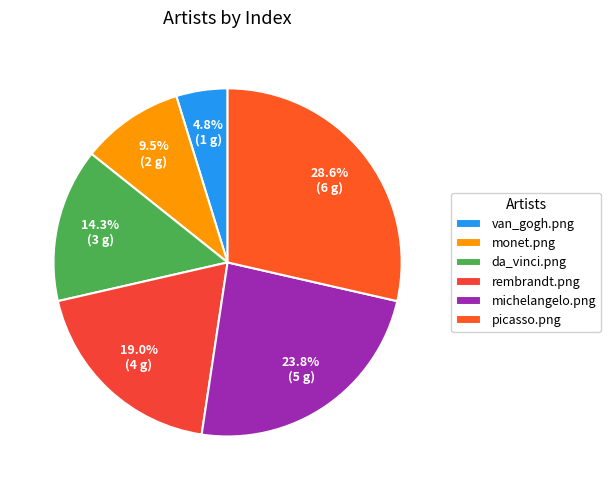

True or false: monet.png accounts for 15% of the total.

False